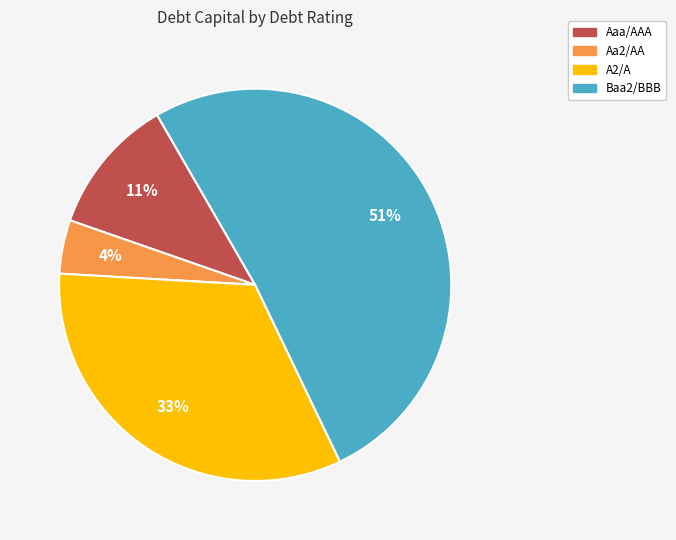

What percentage is the Aaa/AAA slice, to the nearest percent?

11%